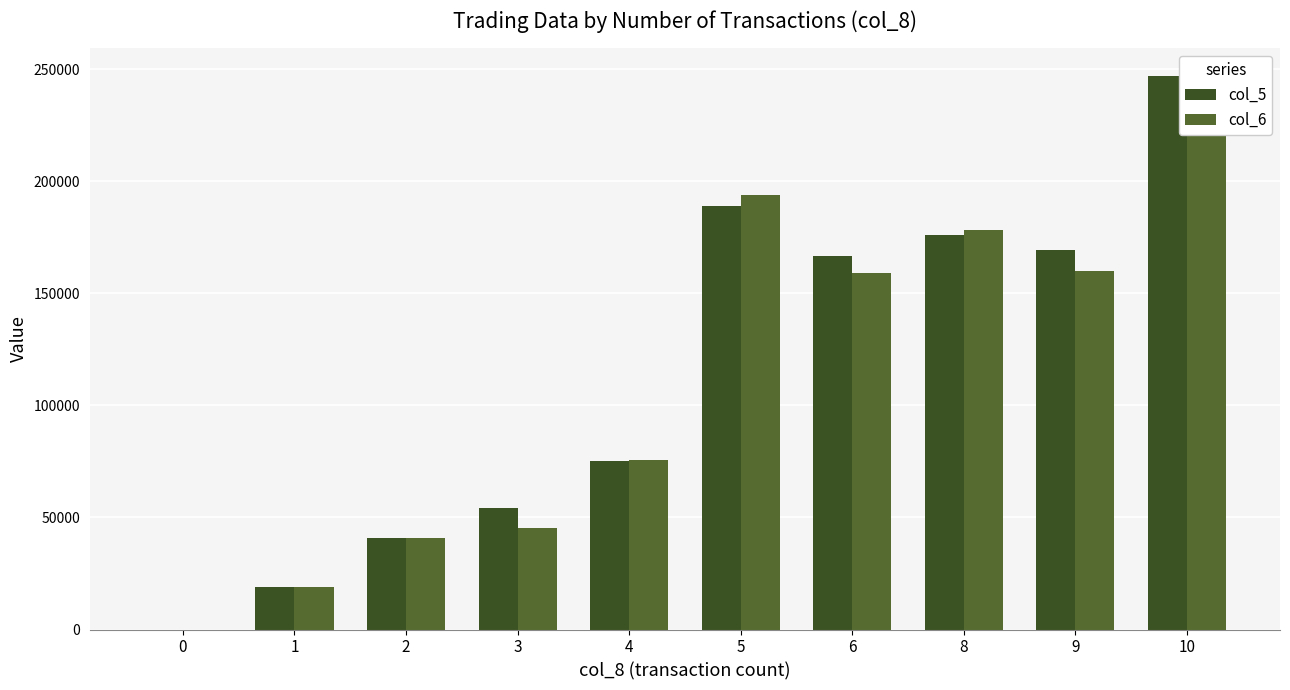

Which series has the largest total across all categories?

col_5